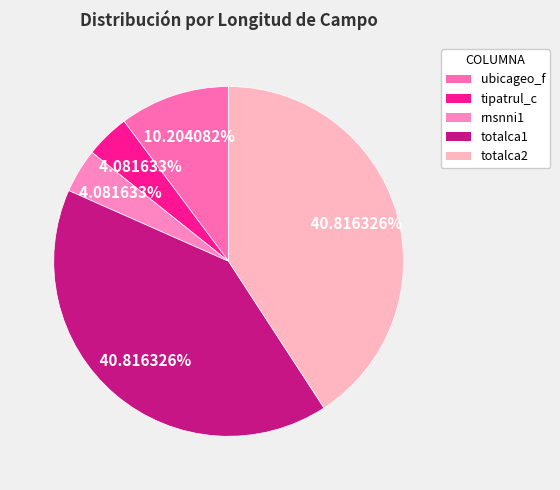

Which slice is the largest?

totalca1